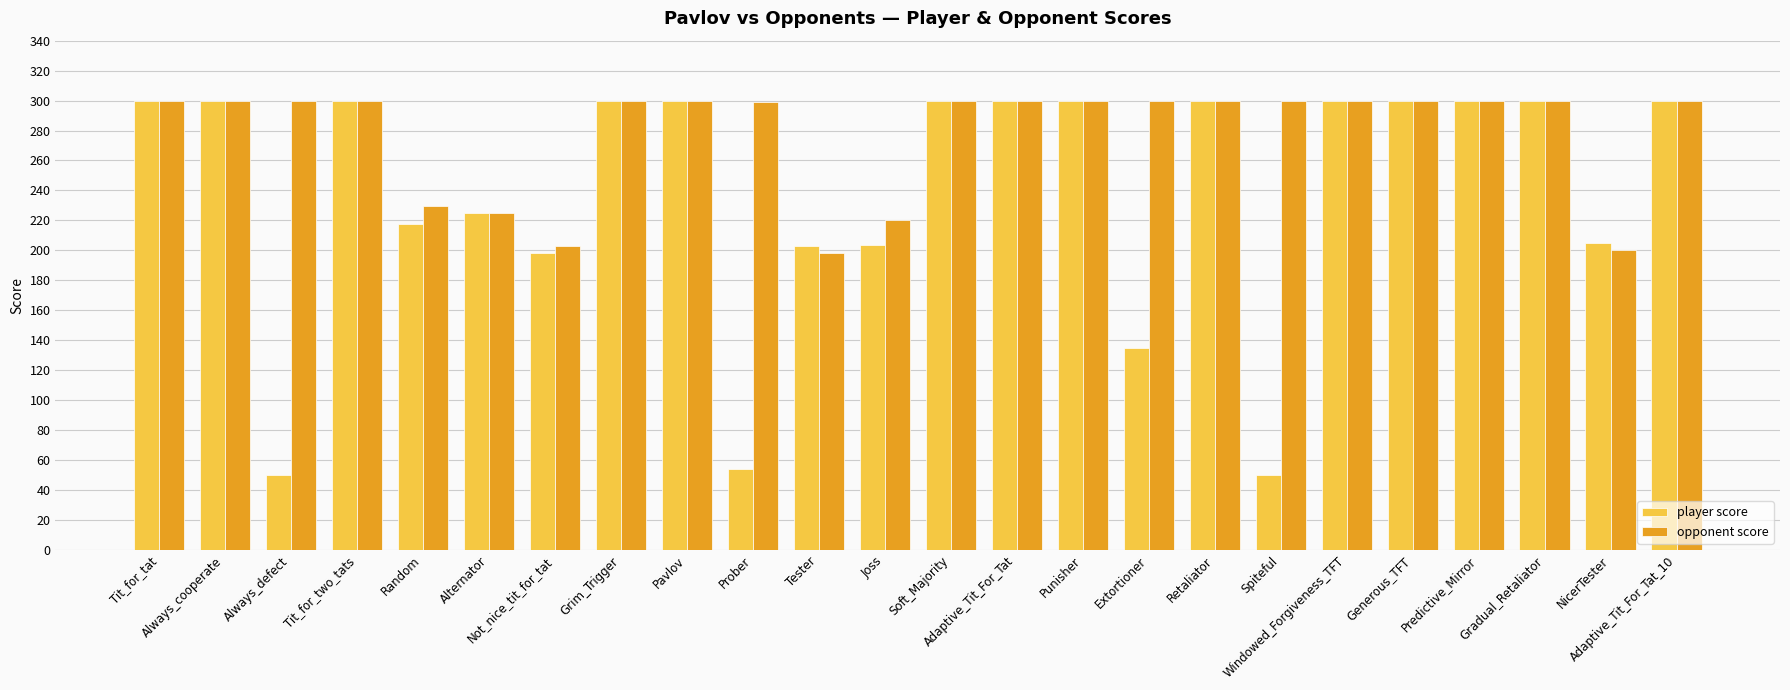

Which series has the largest total across all categories?

opponent score